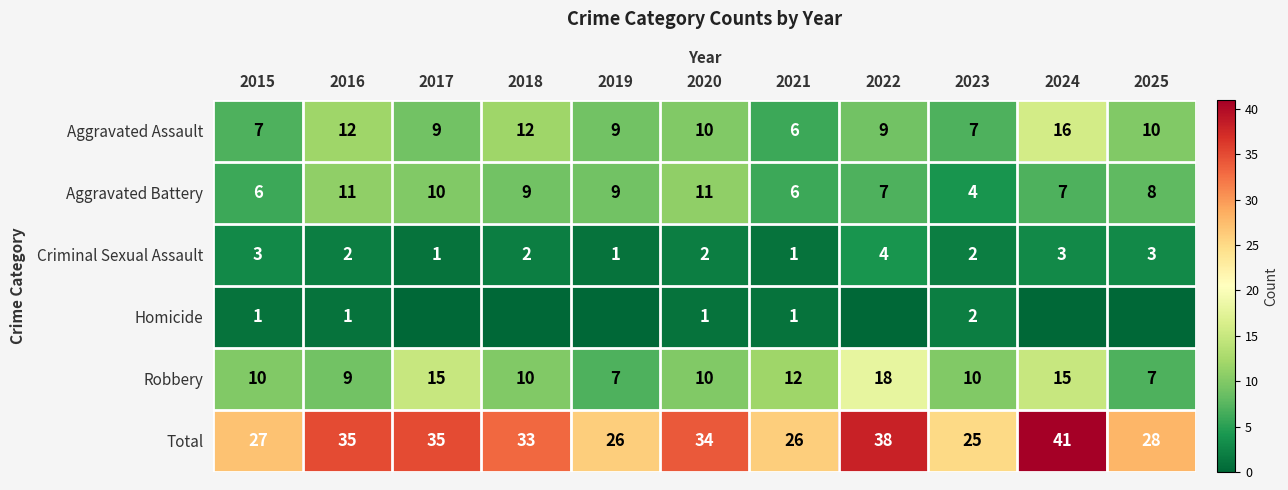

What is the lowest value of the Aggravated Battery series?

4